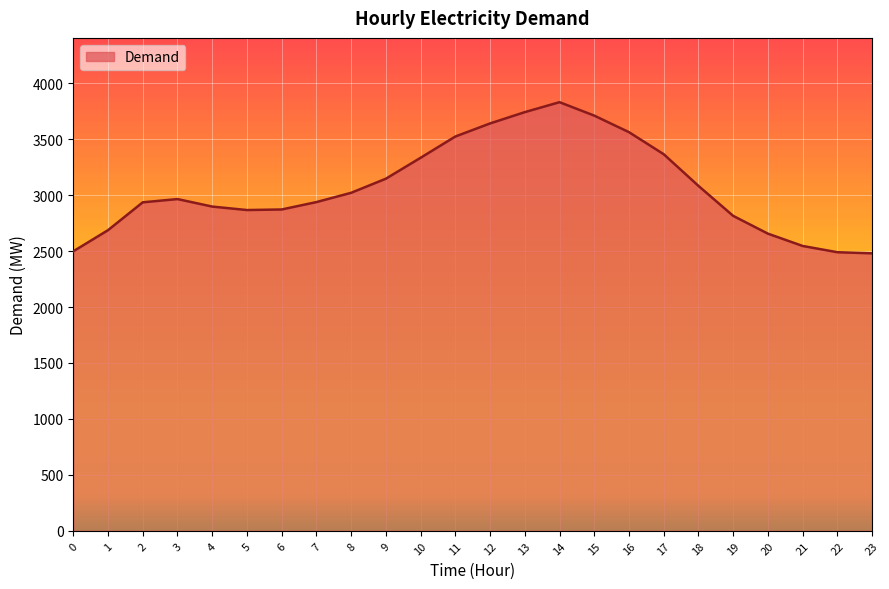

Which has a higher value, 16 or 6?

16